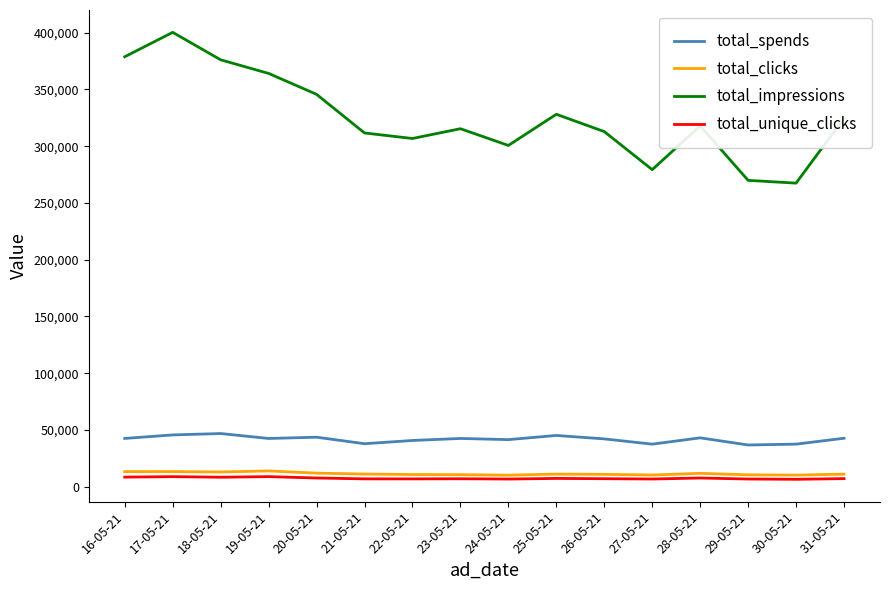

Does the chart have visible grid lines?

No